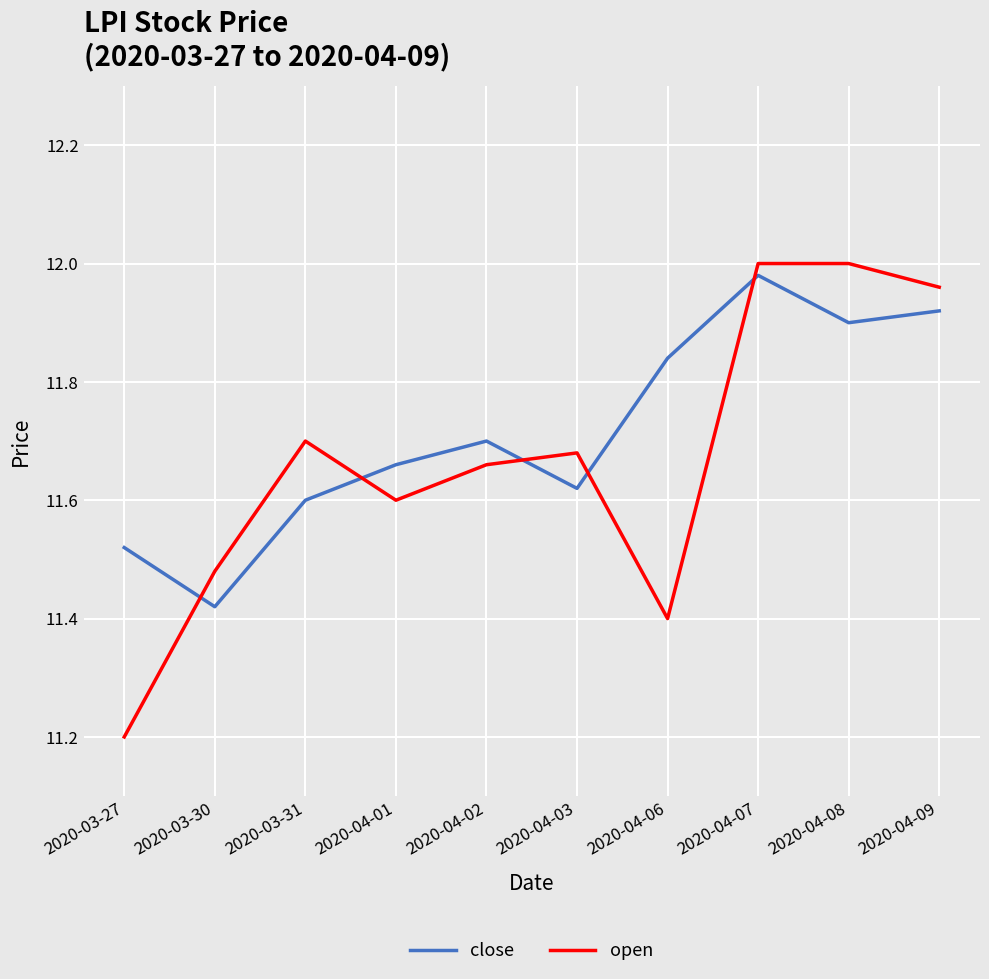

What is the minimum value shown in the chart?

11.2